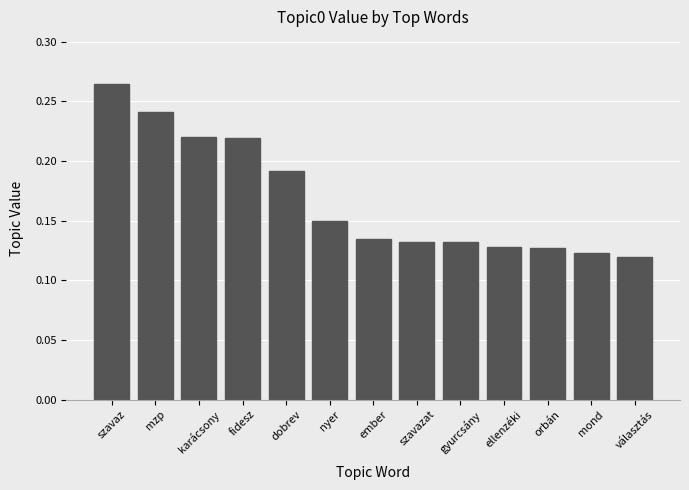

Which category has the highest value across all series?

szavaz